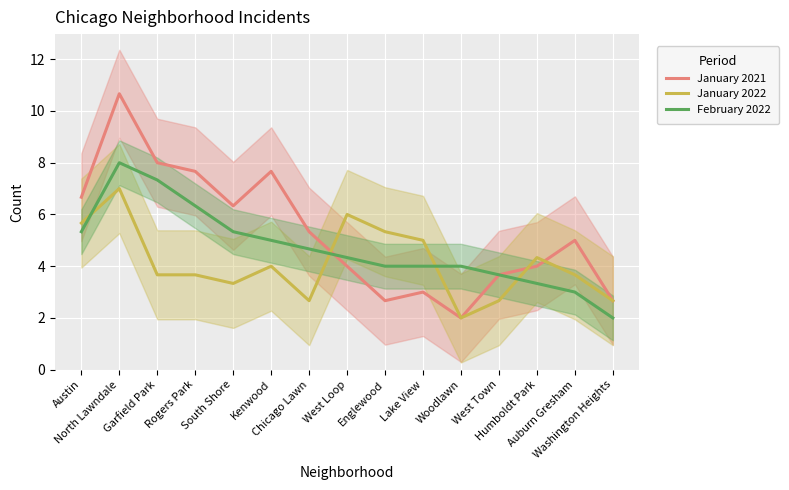

Where is the first local maximum for February 2022?

North Lawndale